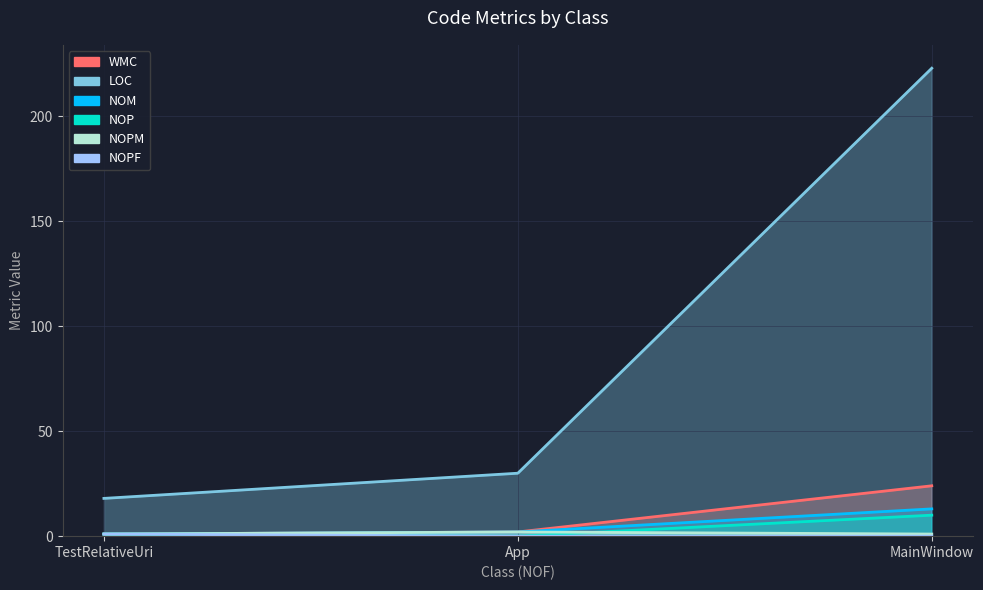

What is the maximum value for NOP?

10